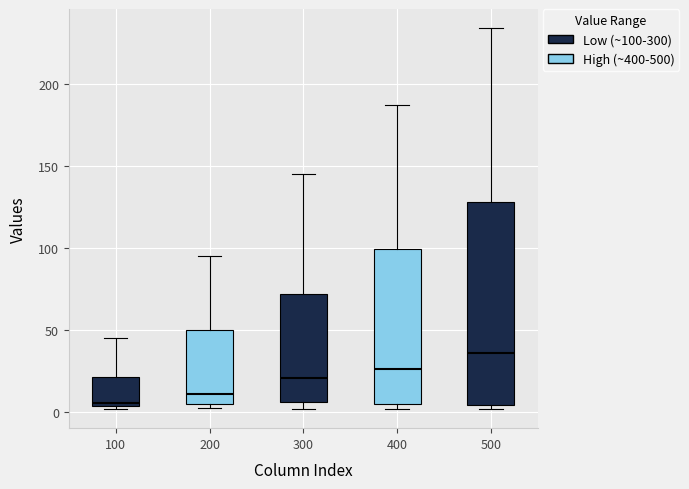

Which box is the tallest, from its lower edge to its upper edge?

500